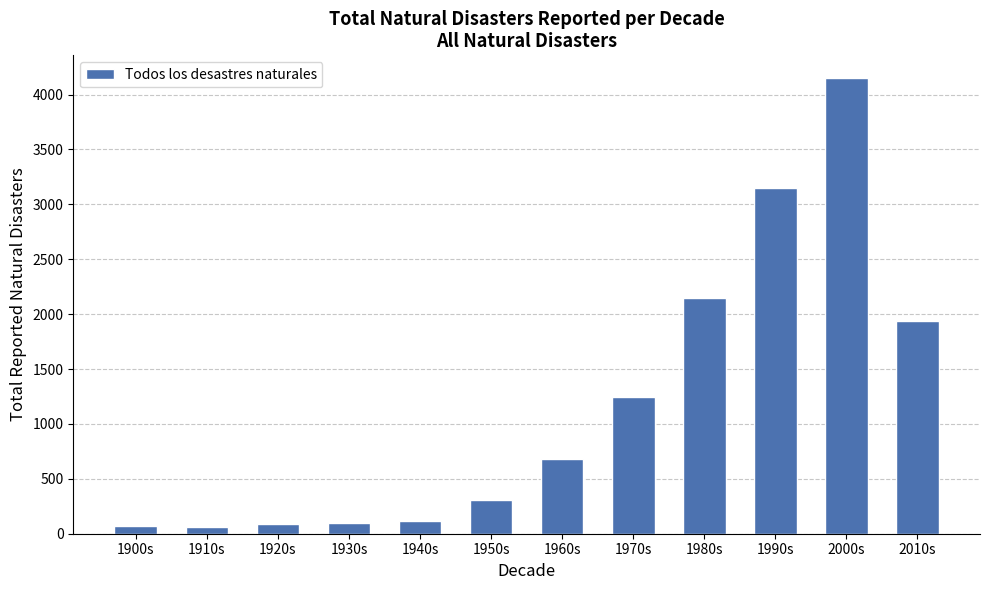

What is the value of the 6th bar from the left?

310